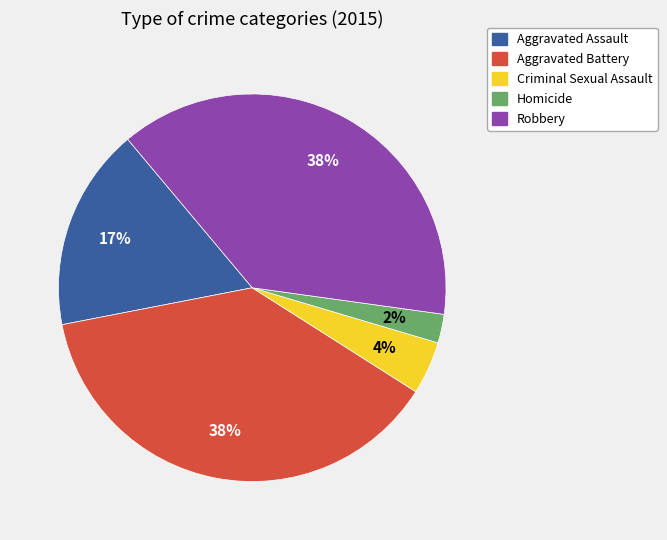

To the nearest percent, what is the average slice percentage?

20%